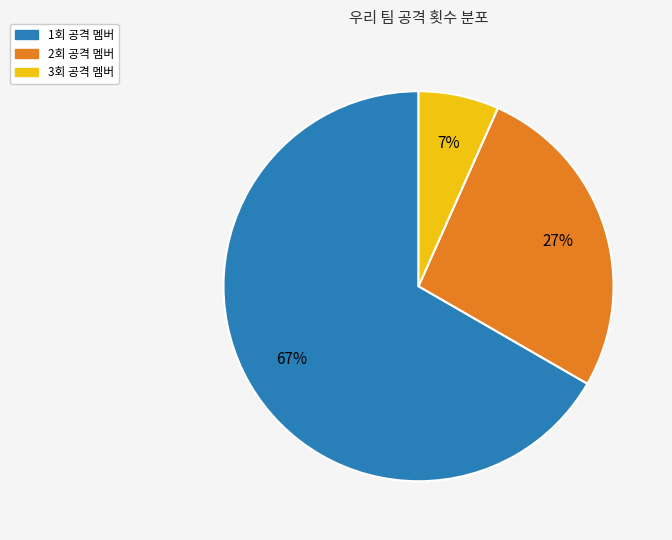

To the nearest percent, what is the average slice percentage?

33%